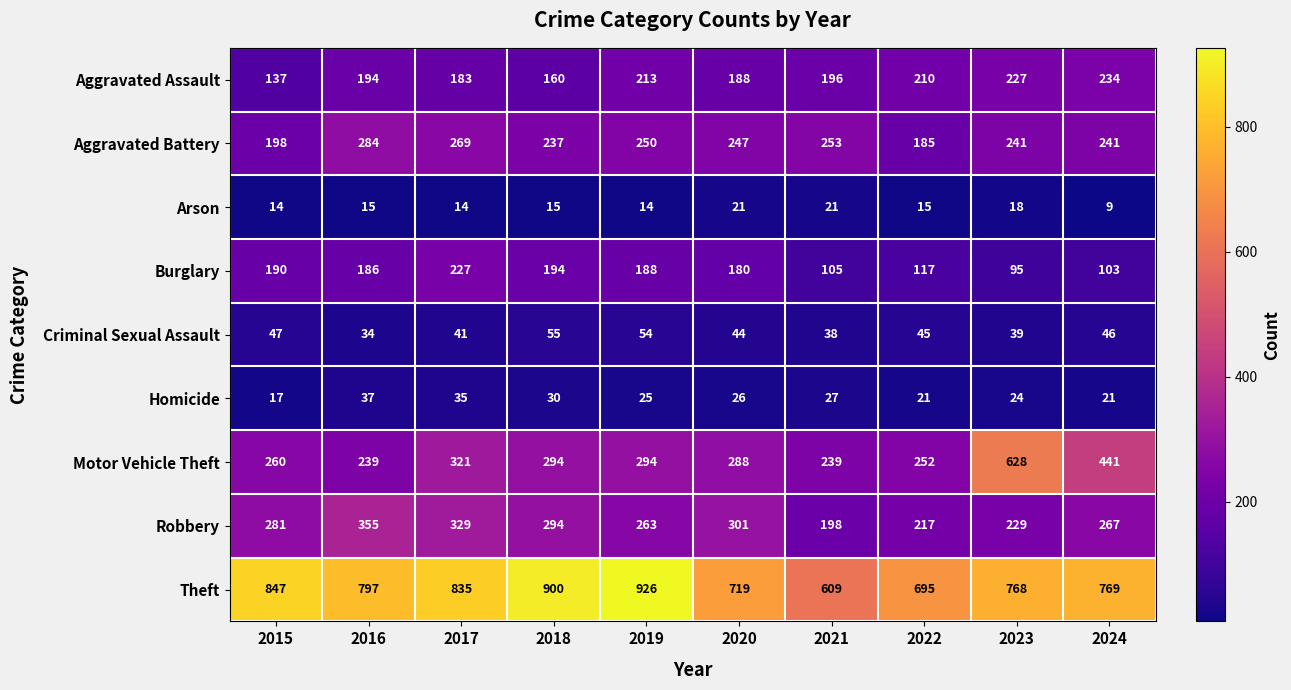

What is the spread (max minus min) of values at 2024?

760